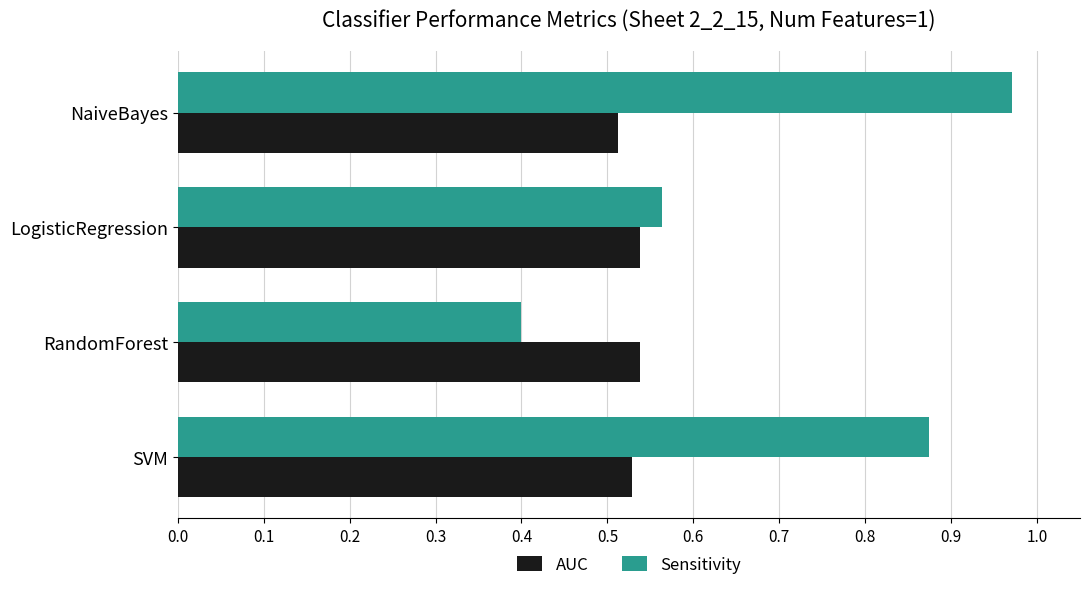

Which series has the largest total across all categories?

Sensitivity